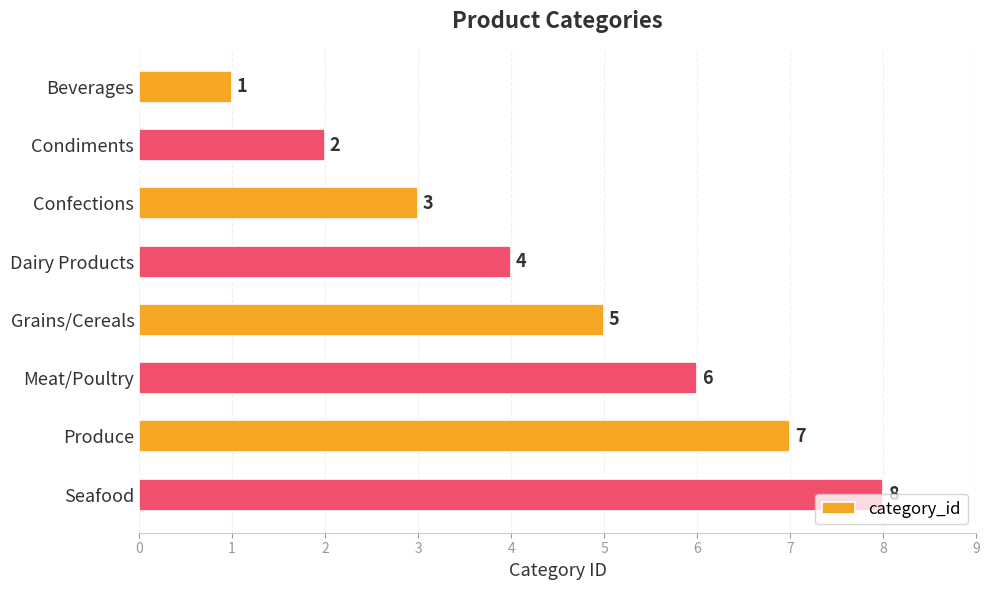

How many bars are there in total?

8